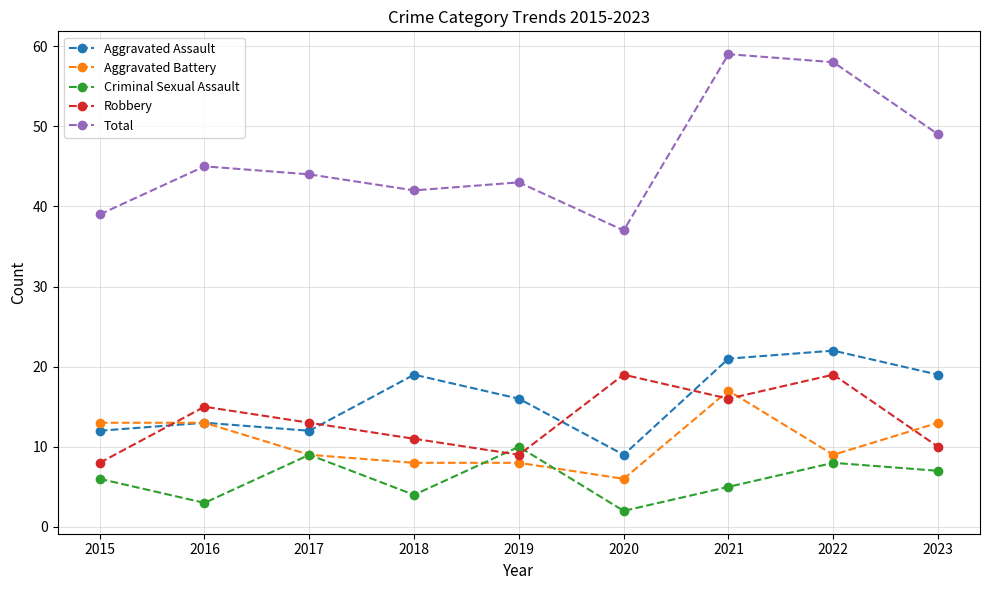

What is the difference between the highest and lowest values at 2021?

54